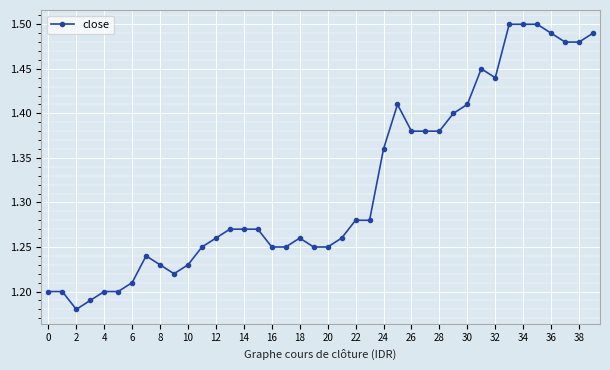

What is the sum of all values?

52.8